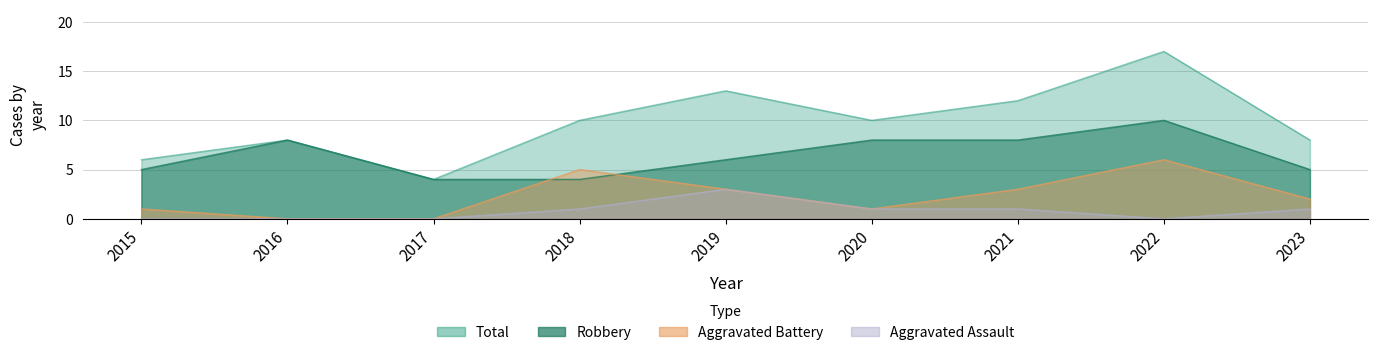

Does the chart have visible grid lines?

Yes